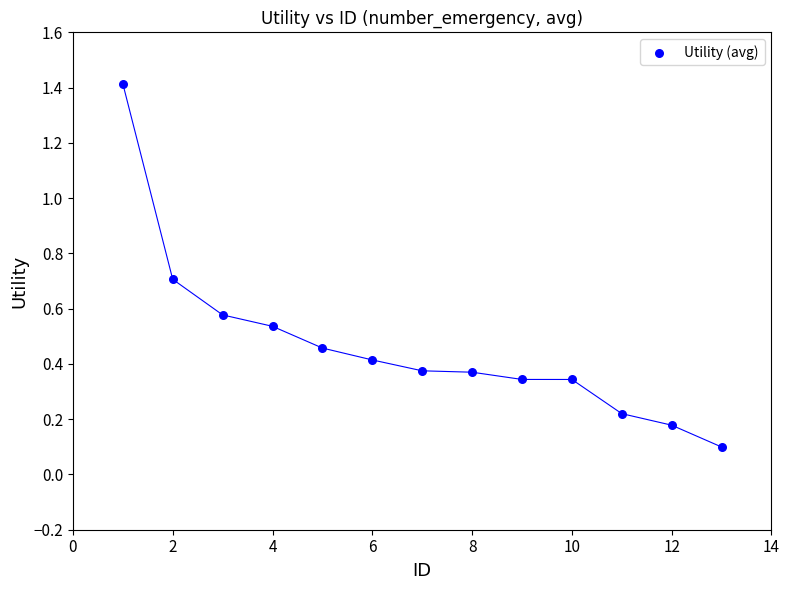

What is the range of Y values (max minus min)?

1.3